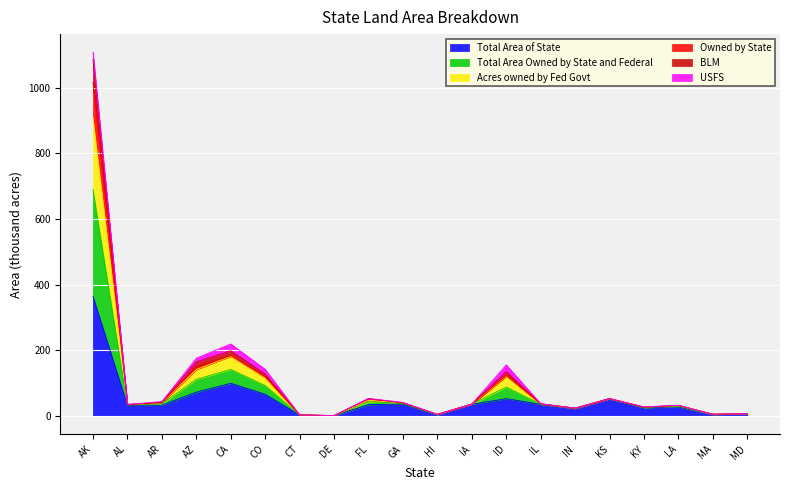

What is the highest value of the Total Area of State series?

365.0